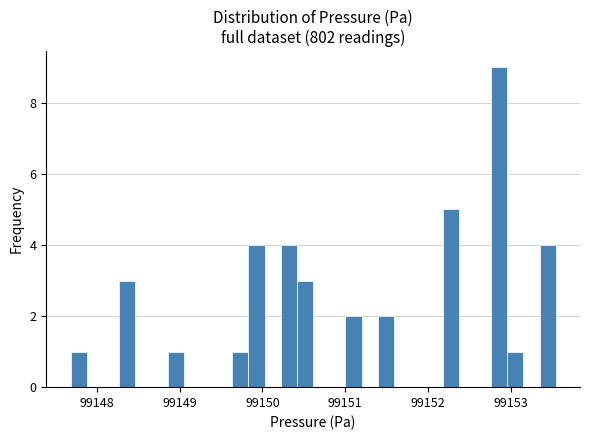

Read against the x-axis, roughly where is the centre of the tallest bar?

99152.9